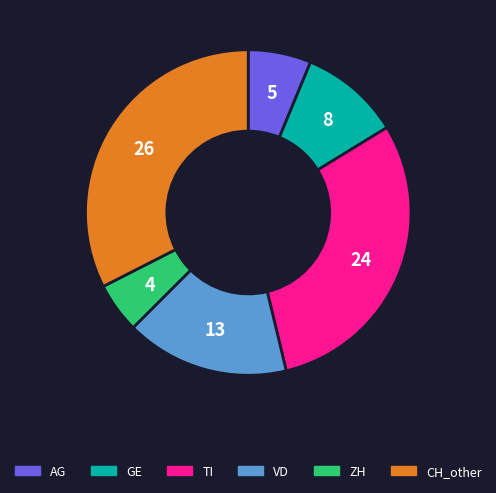

Is there any slice that represents more than half of the pie?

No